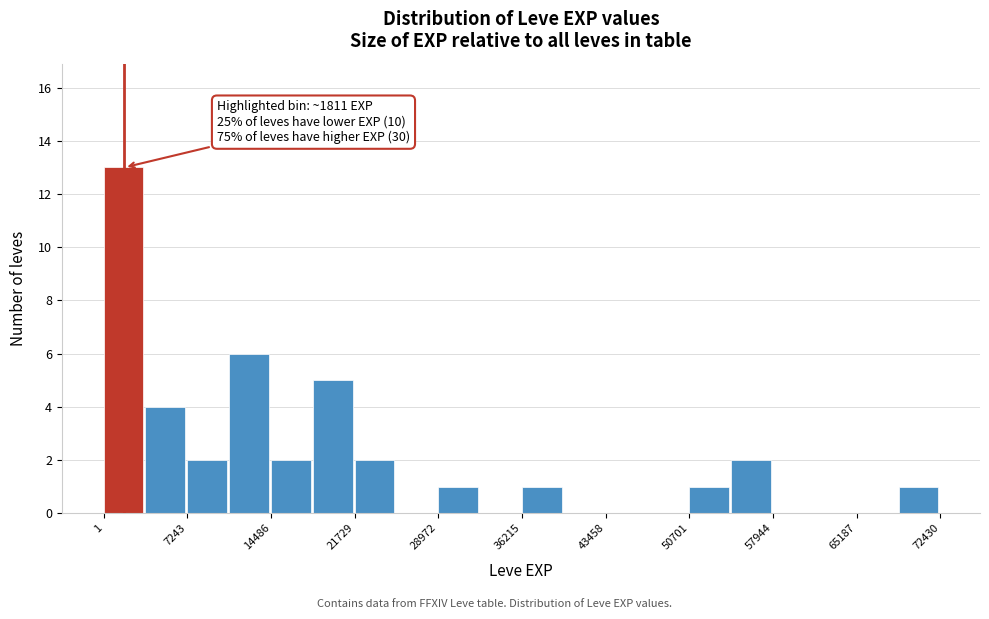

Around what value on the x-axis is the tallest bar? Give the approximate position of its centre, as read against the axis.

2000